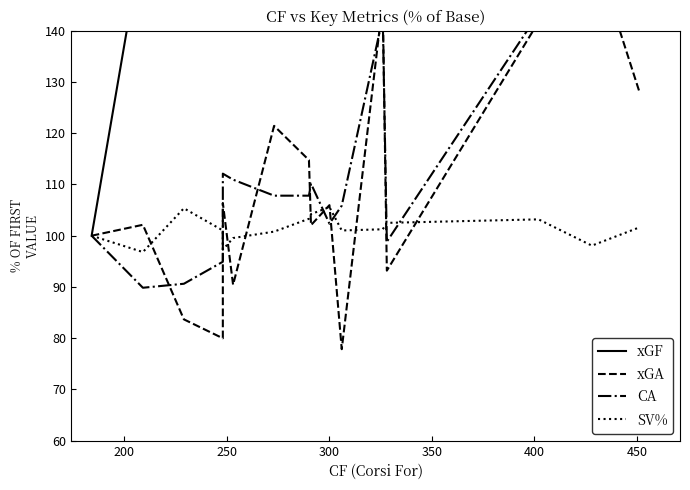

Is the value of SV% at 8 greater than the value of CA at 9?

No